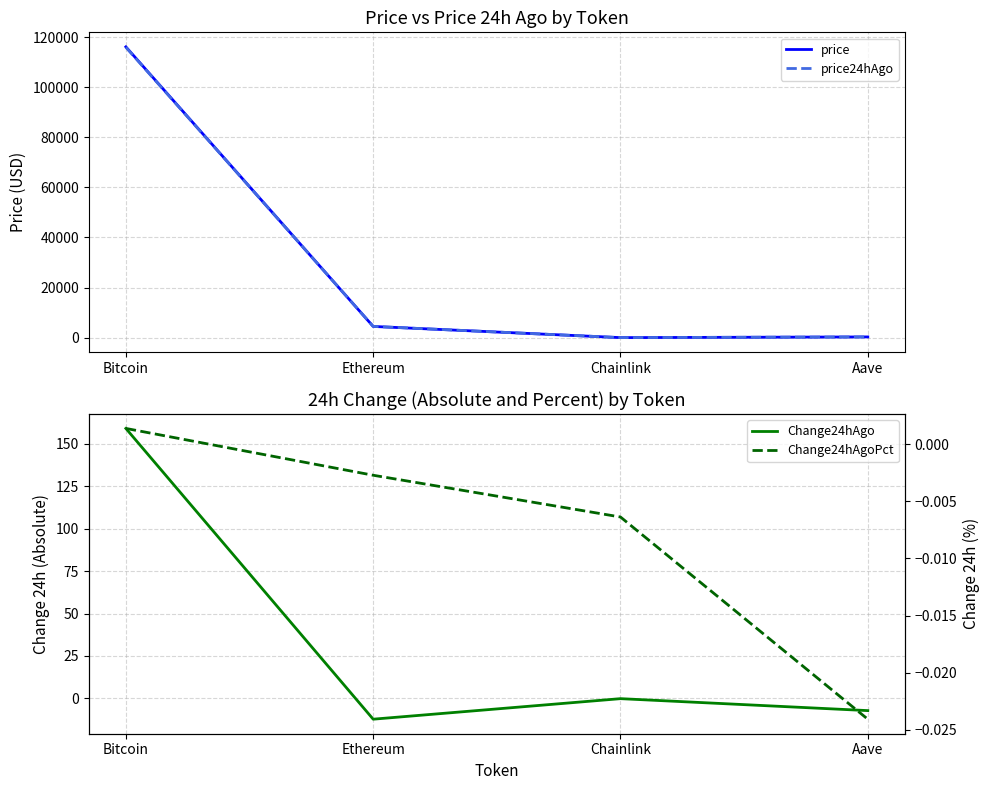

Count the number of categories in the chart.

4